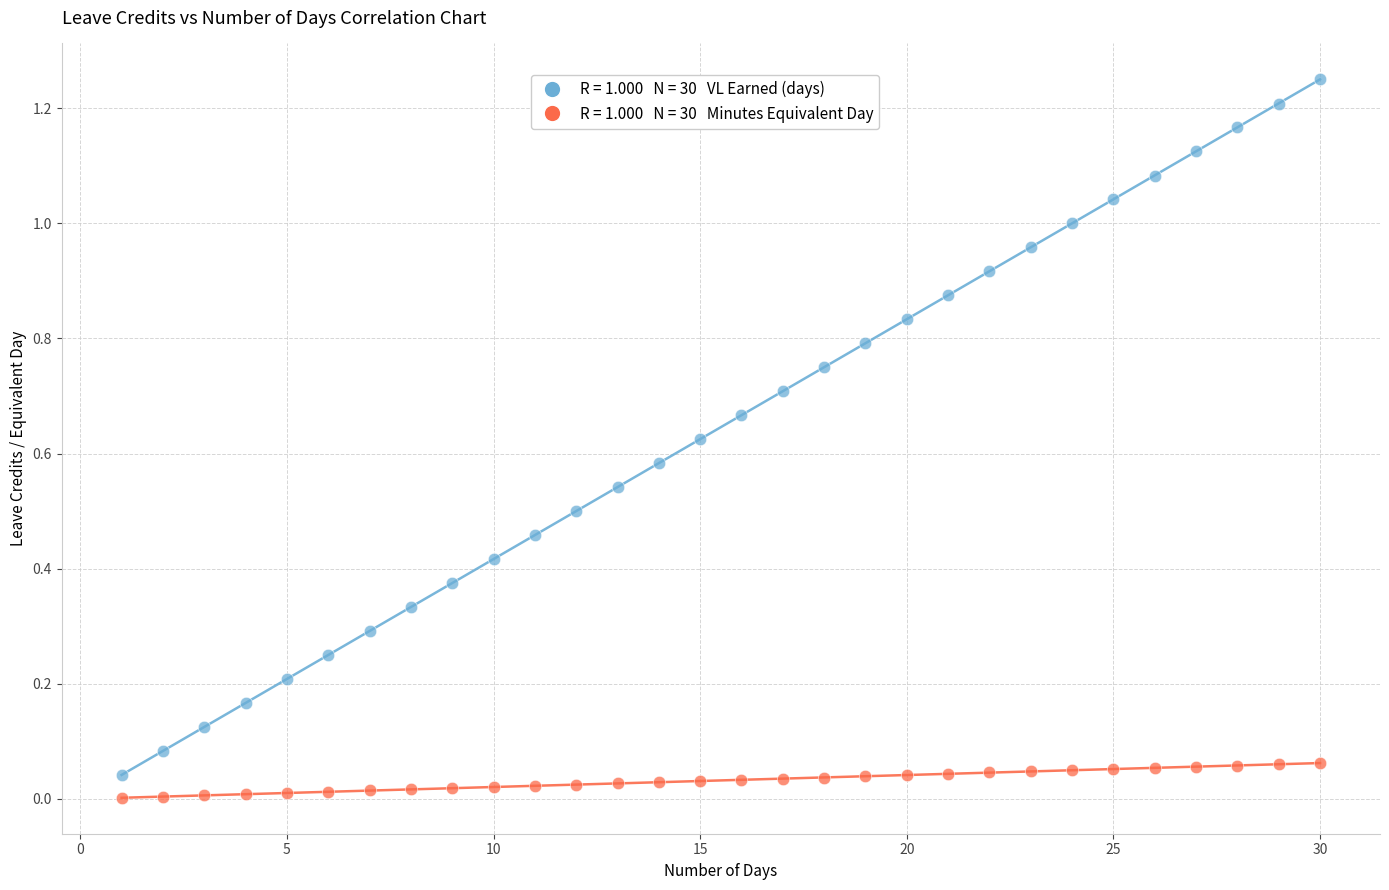

Across all data points, what is the range of X values (max minus min)?

29.0